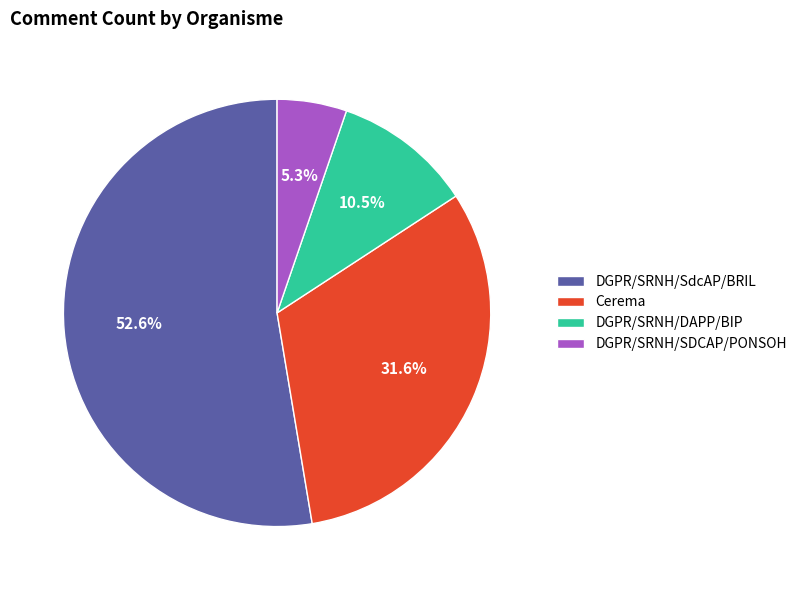

To the nearest percent, what is the difference between the largest and smallest slice percentages?

47%